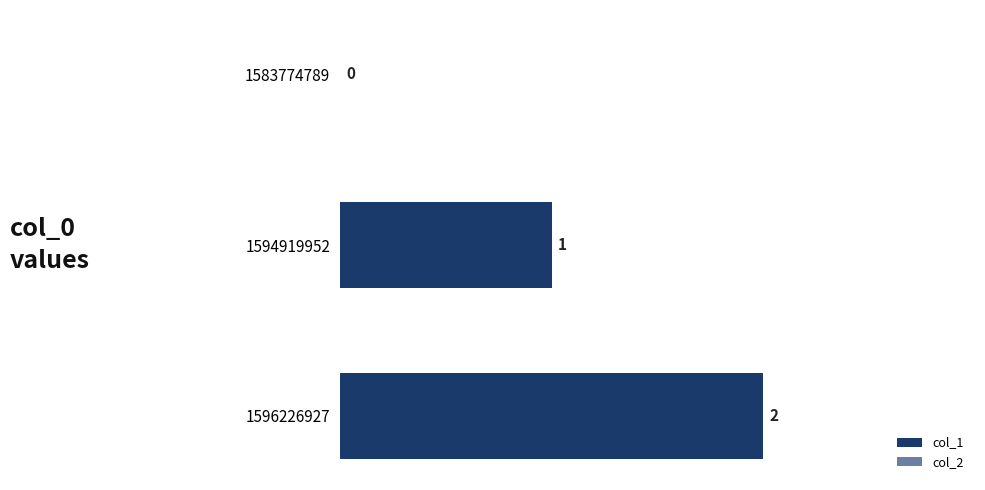

What is the sum of the values at 1596226927 and 1594919952?

3